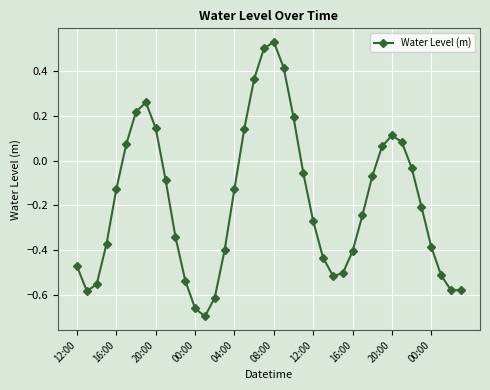

What is the difference between the second highest and minimum values?

1.2